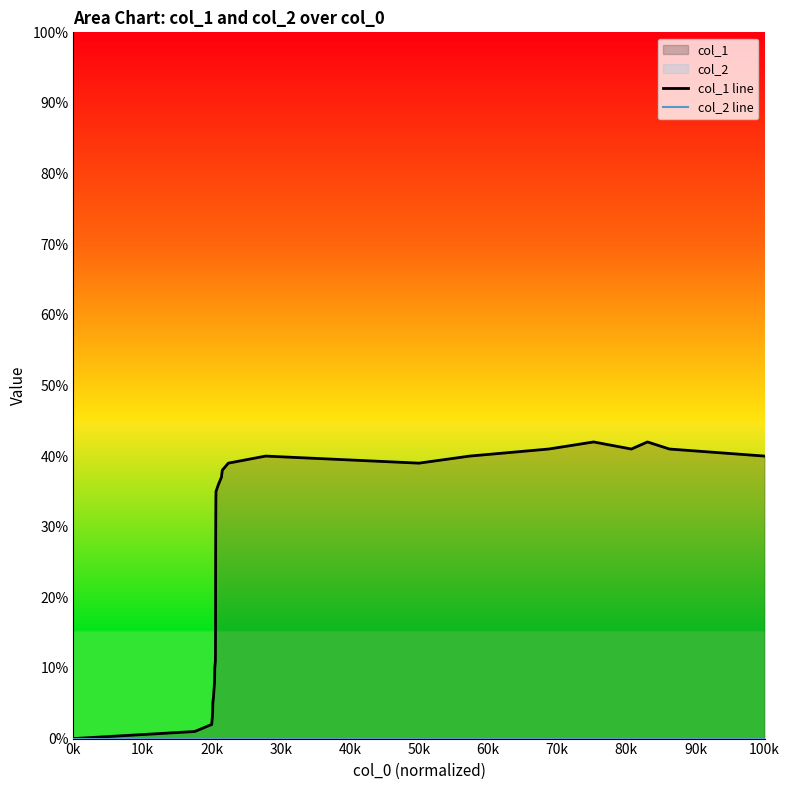

Which series has the largest total across all categories?

col_1 line